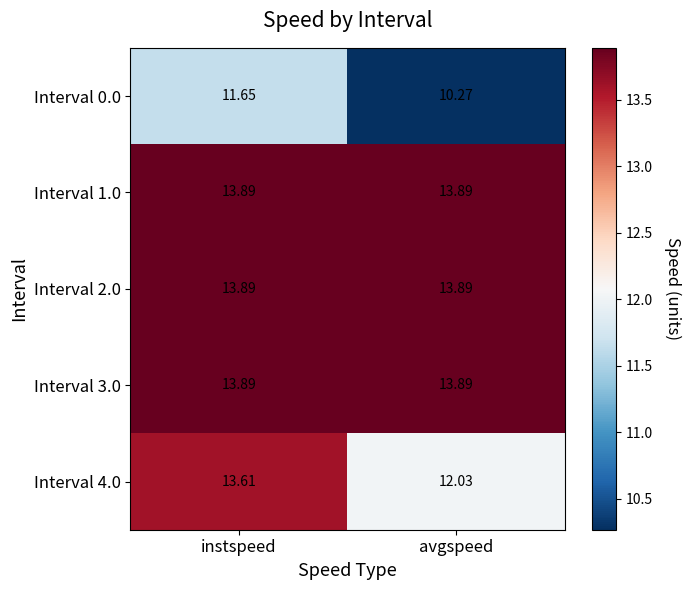

At which category is the sum across all series the highest?

instspeed